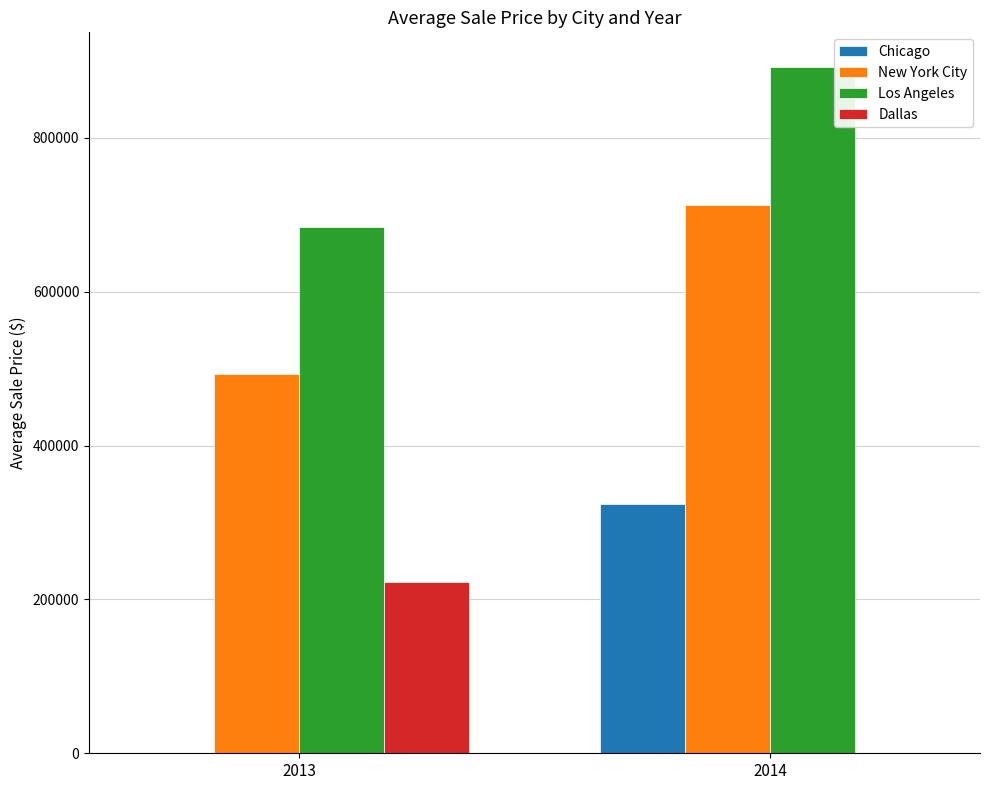

The value of Los Angeles at 2014 is 892701.6. True or false?

True